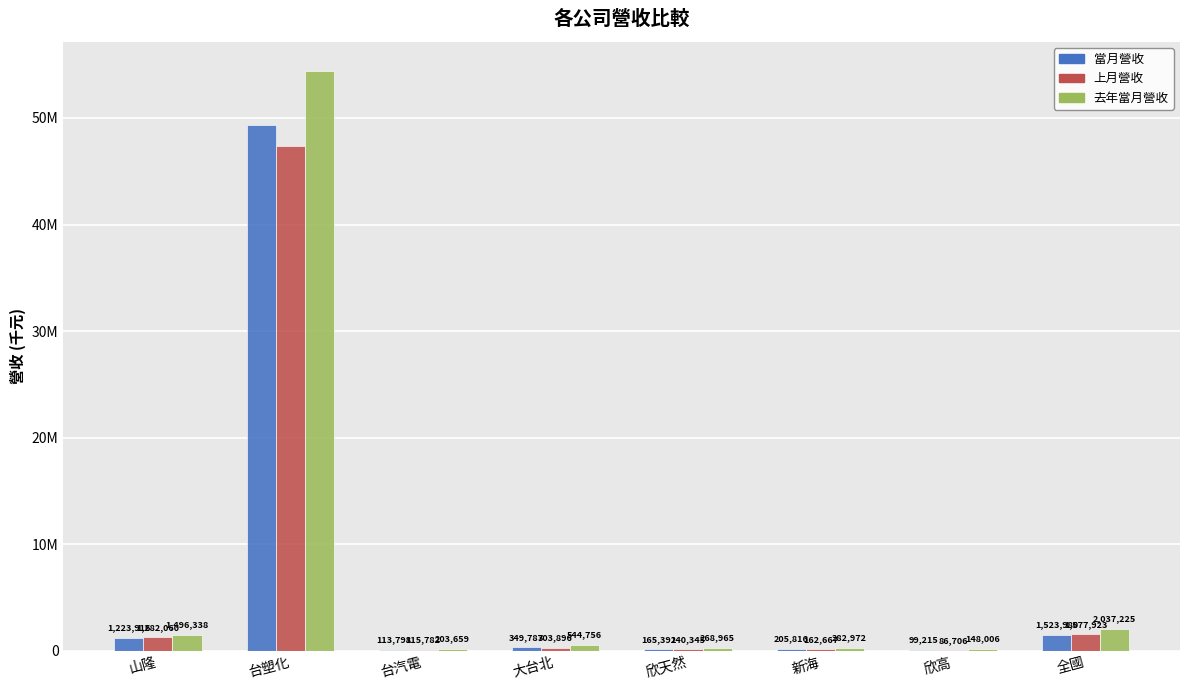

True or false: 當月營收 has a value of 1523980 at 全國.

True